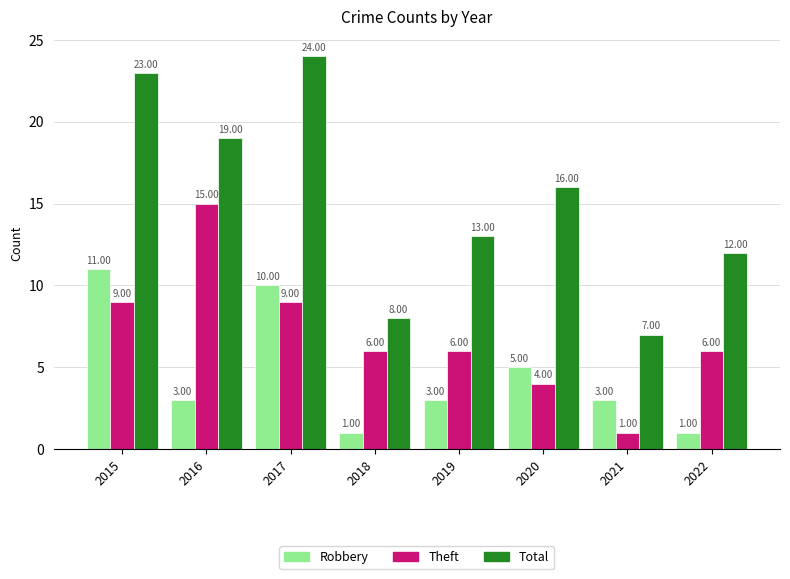

Is it true that Theft equals 2 at 2015?

False